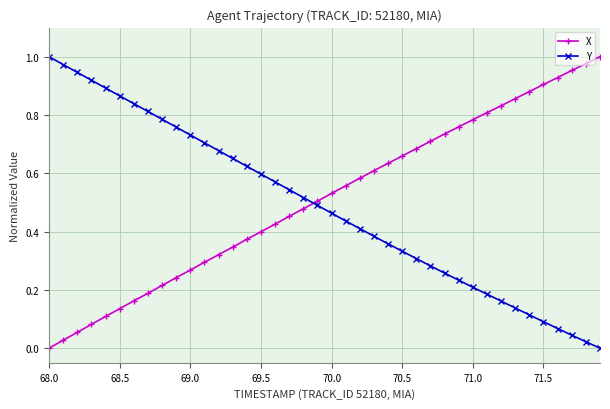

True or false: Y has more than 1 points higher than both neighbors.

False